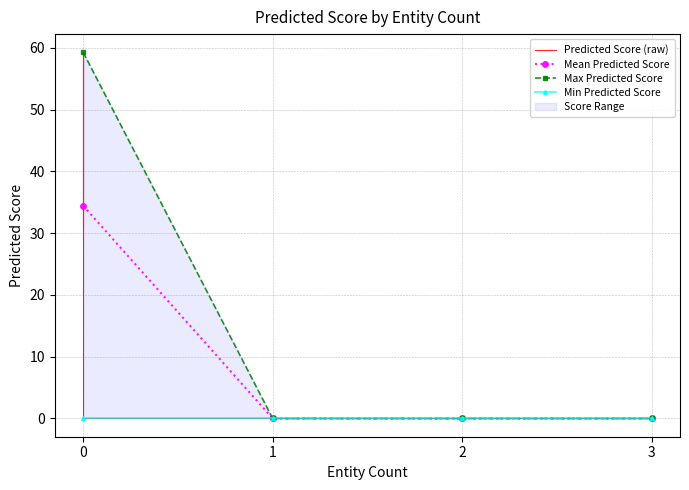

Reading right to left, list all the values displayed in this chart.

0.0	0.0	0.0	0.0	0.0	0.0	0.0	0.0	0.0	0.0	0.0	0.0	0.0	0.0	0.0	0.0	0.0	0.0	0.0	39.5	0.0	0.0	0.0	0.0	0.0	0.0	0.0	0.0	42.4	0.0	0.0	0.0	59.3	0.0	0.0	0.0	0.0	31.0	0.0	0.0